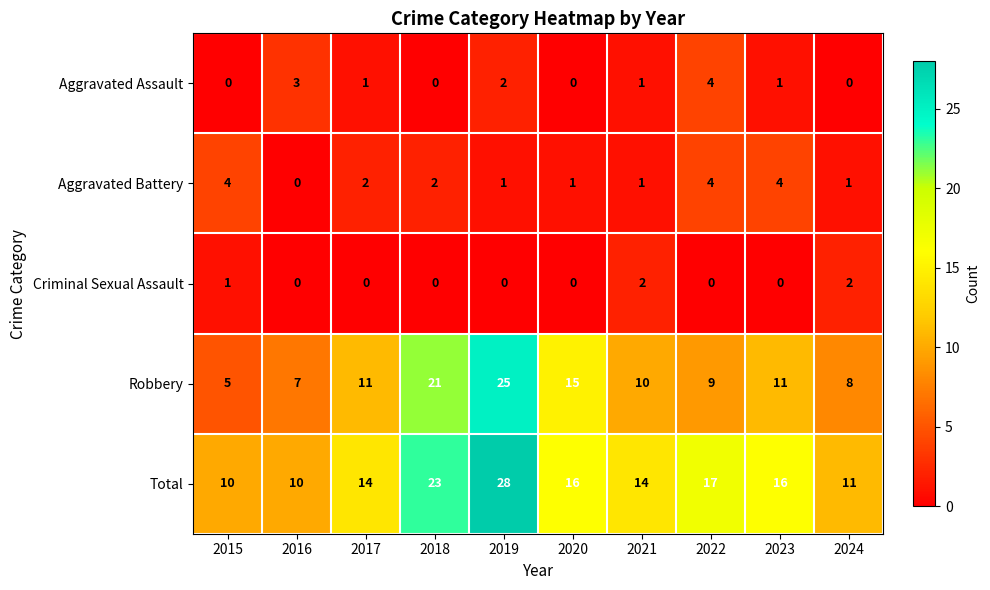

What is the sum of the Aggravated Assault values at 2024 and 2016?

3